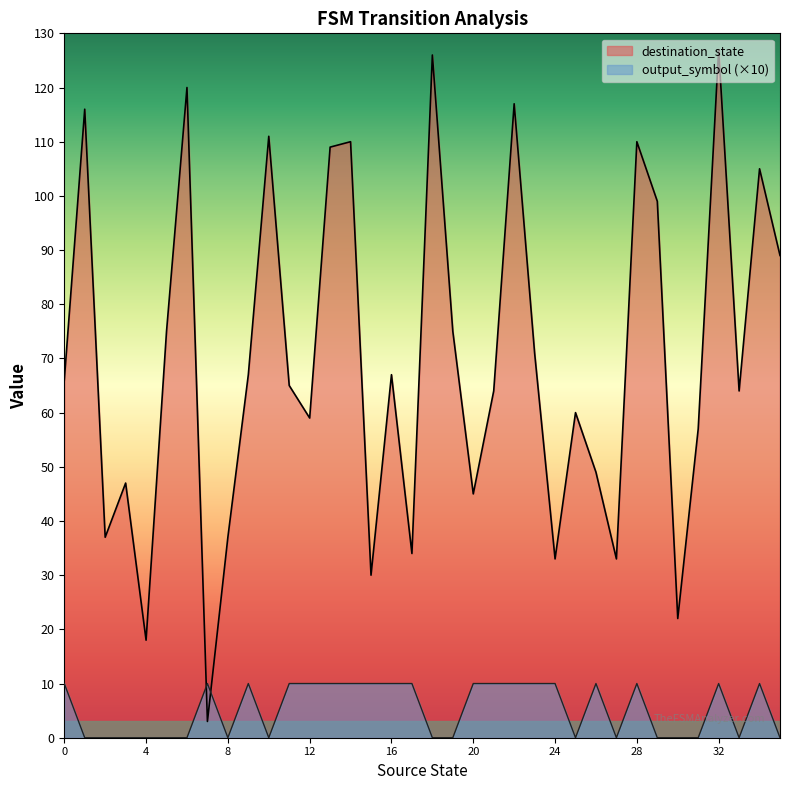

Count the number of data series in this chart.

2